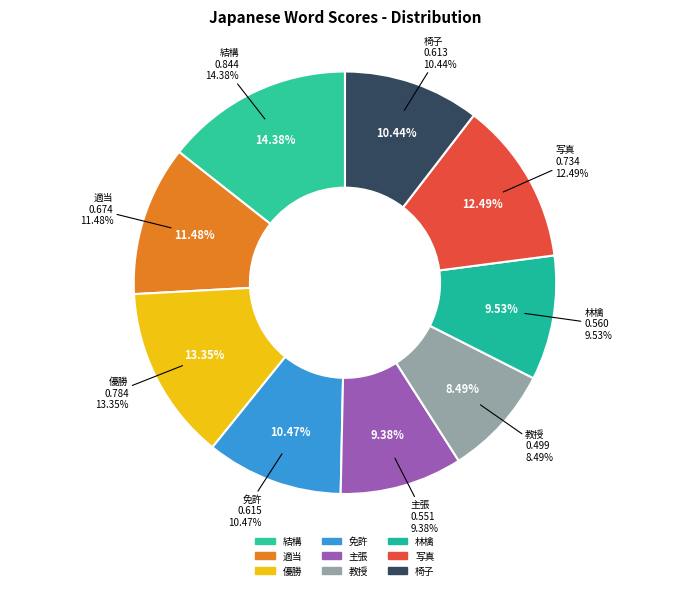

Which category has the smallest portion of the pie?

教授